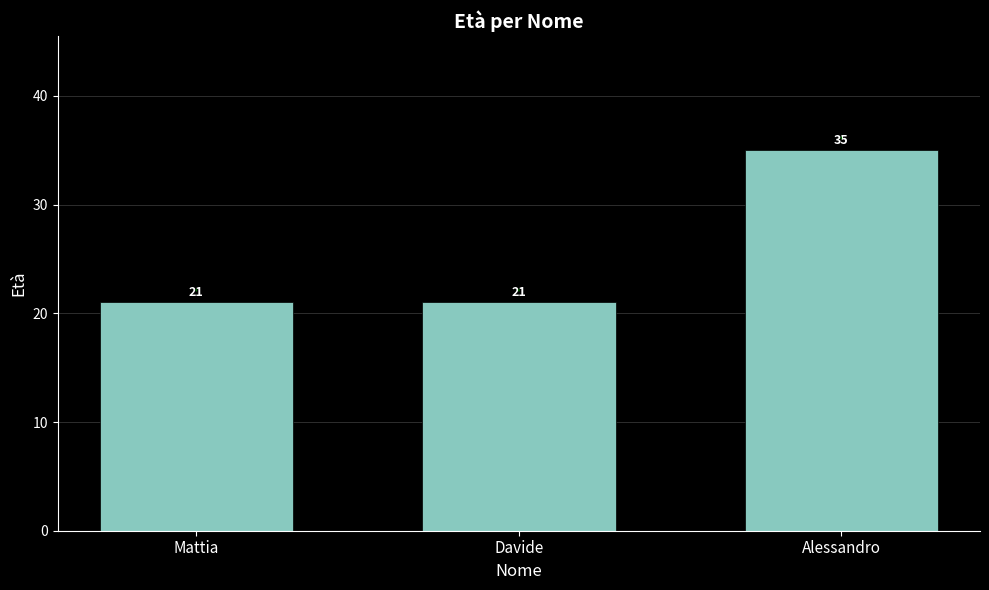

Read the value at Davide, to the nearest 5.

20